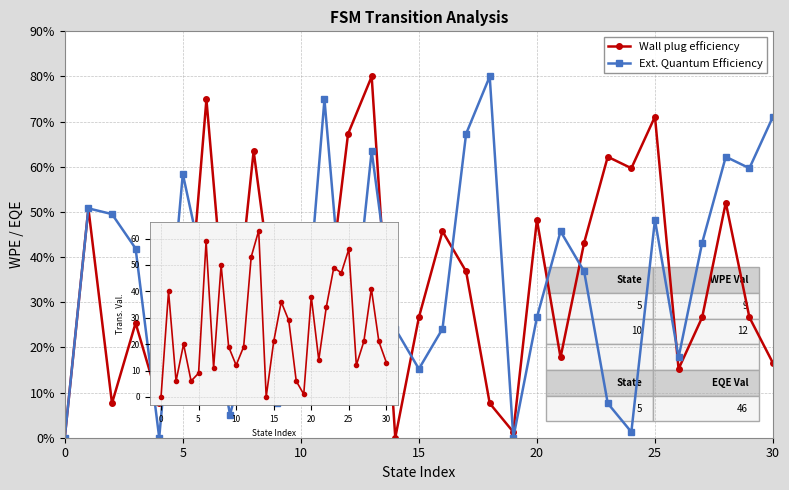

List the series in order of their overall mean, highest first.

Ext. Quantum Efficiency, Wall plug efficiency